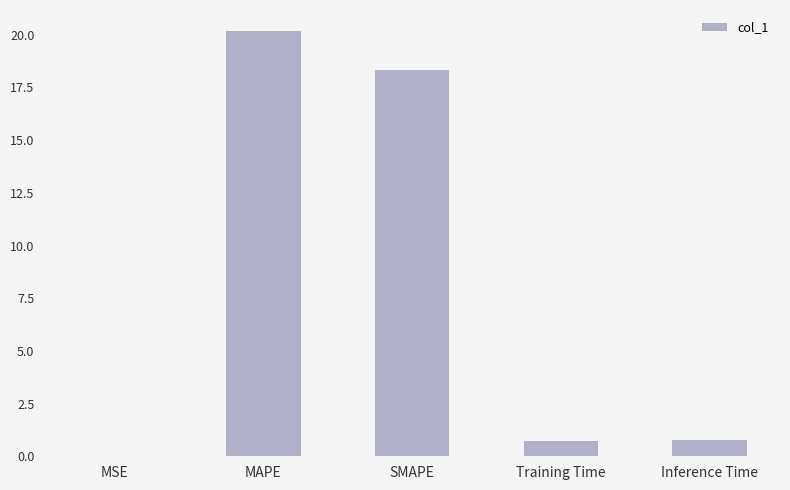

Where is the data nearest to the value 10?

SMAPE